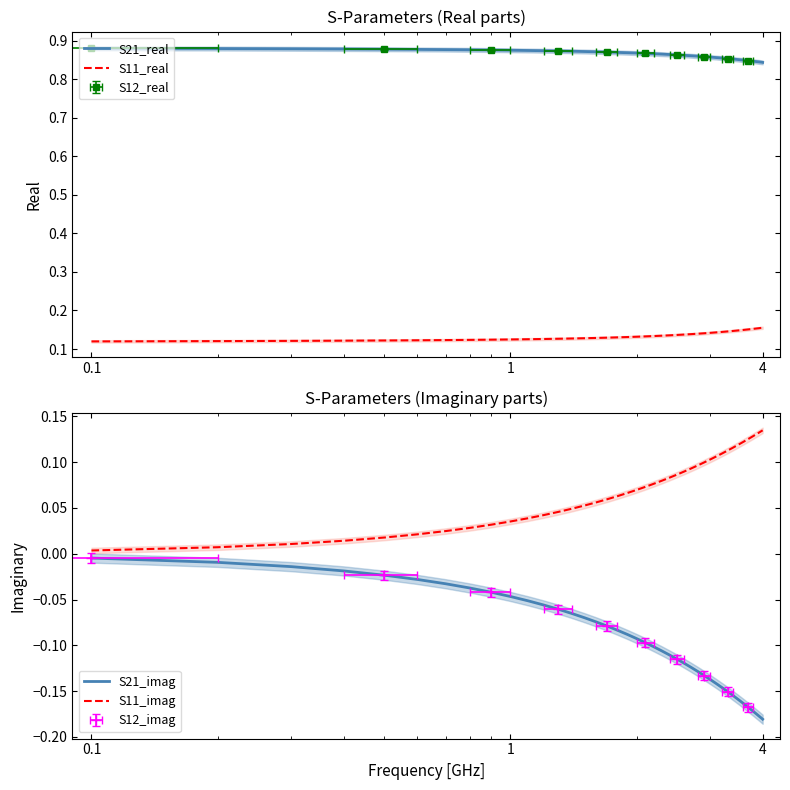

How many data points does each series have?

40